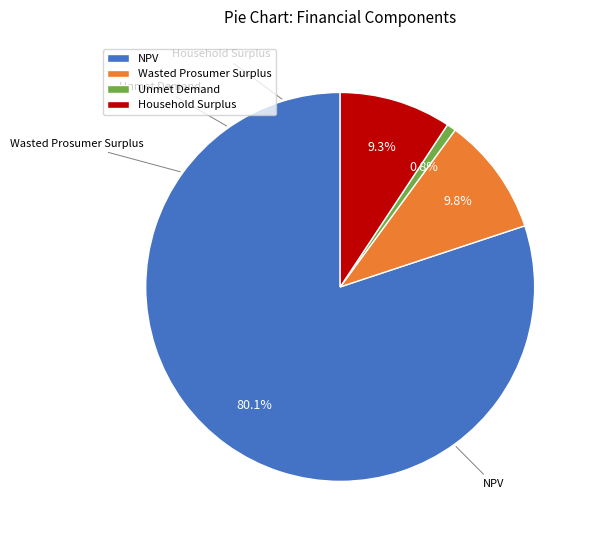

Which has a higher value, Unmet Demand or Wasted Prosumer Surplus?

Wasted Prosumer Surplus